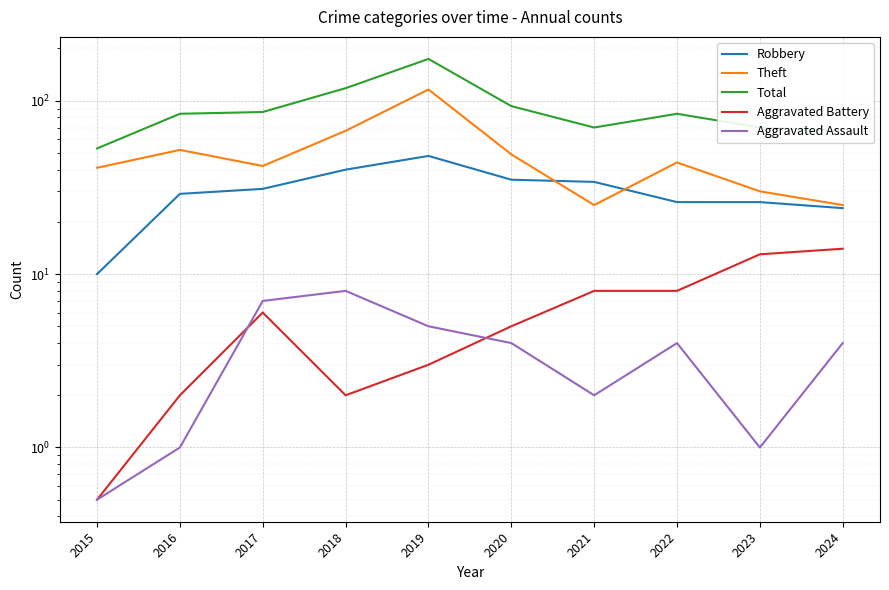

Reading left to right, list all the values displayed in this chart.

Robbery: 2015=10.0	2016=29.0	2017=31.0	2018=40.0	2019=48.0	2020=35.0	2021=34.0	2022=26.0	2023=26.0	2024=24.0
Theft: 2015=41.0	2016=52.0	2017=42.0	2018=67.0	2019=116.0	2020=49.0	2021=25.0	2022=44.0	2023=30.0	2024=25.0
Total: 2015=53.0	2016=84.0	2017=86.0	2018=118.0	2019=174.0	2020=93.0	2021=70.0	2022=84.0	2023=70.0	2024=67.0
Aggravated Battery: 2015=0.5	2016=2.0	2017=6.0	2018=2.0	2019=3.0	2020=5.0	2021=8.0	2022=8.0	2023=13.0	2024=14.0
Aggravated Assault: 2015=0.5	2016=1.0	2017=7.0	2018=8.0	2019=5.0	2020=4.0	2021=2.0	2022=4.0	2023=1.0	2024=4.0